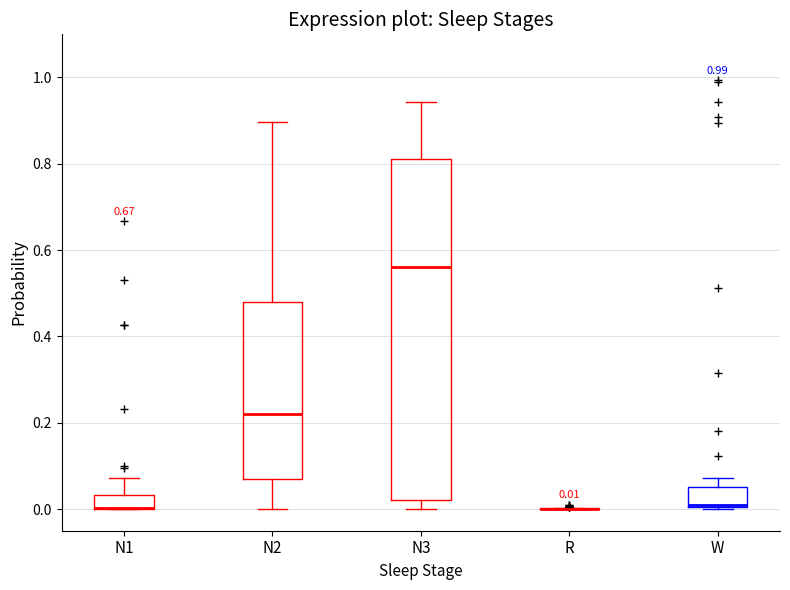

Which box is the tallest, from its lower edge to its upper edge?

N3